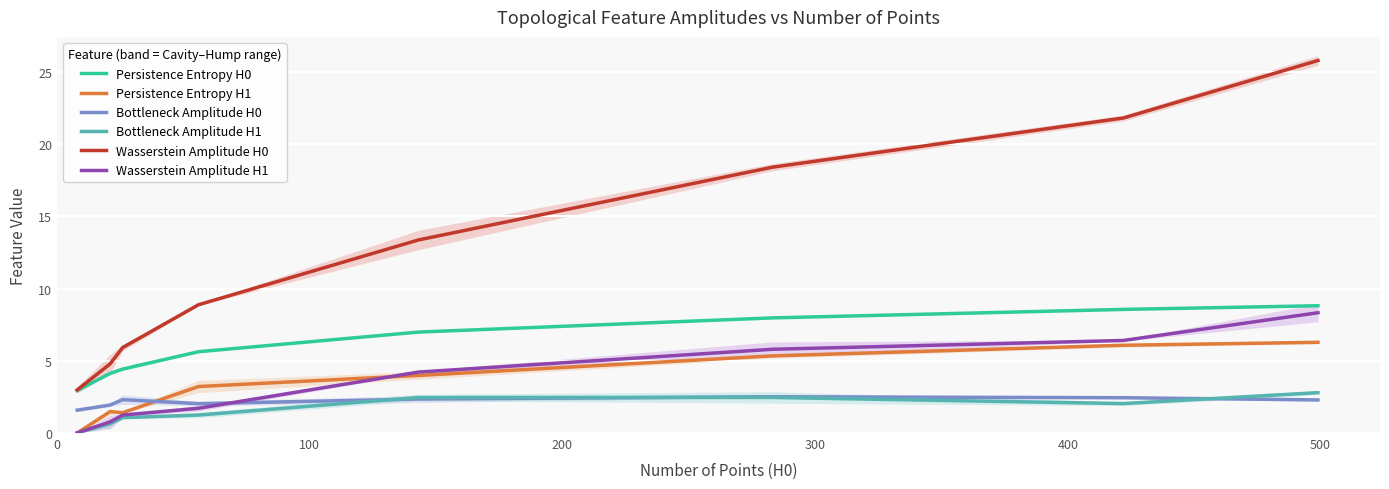

What is the lowest value of the Bottleneck Amplitude H0 series?

1.6